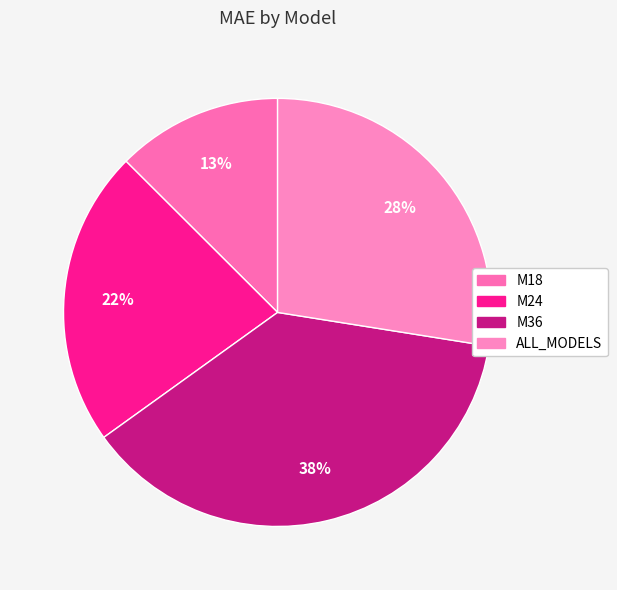

To the nearest percent, what portion does M24 represent?

22%